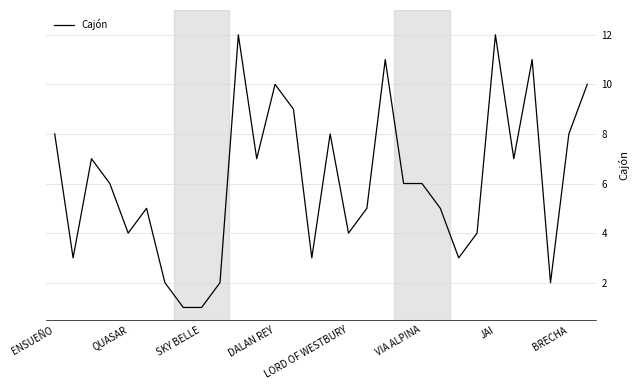

What is the difference between the second highest and minimum values?

11